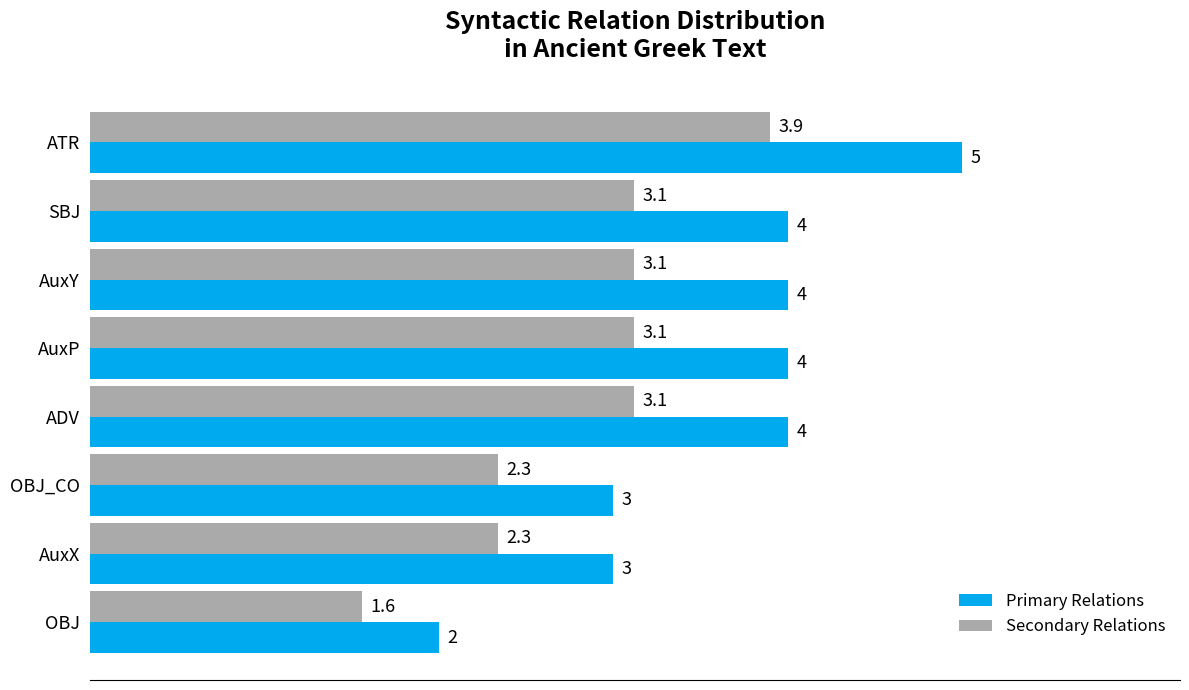

How many data points in Secondary Relations are above 3?

5